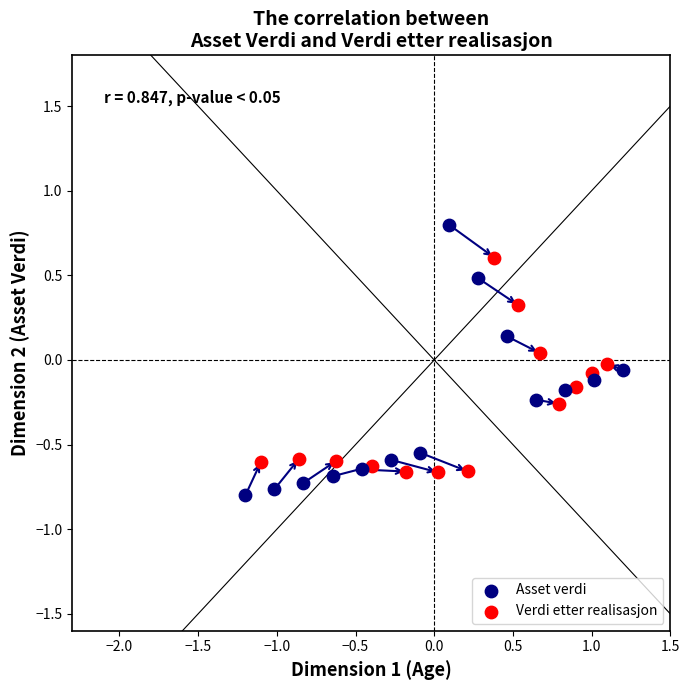

Which series has the largest Y range (max minus min)?

Asset verdi